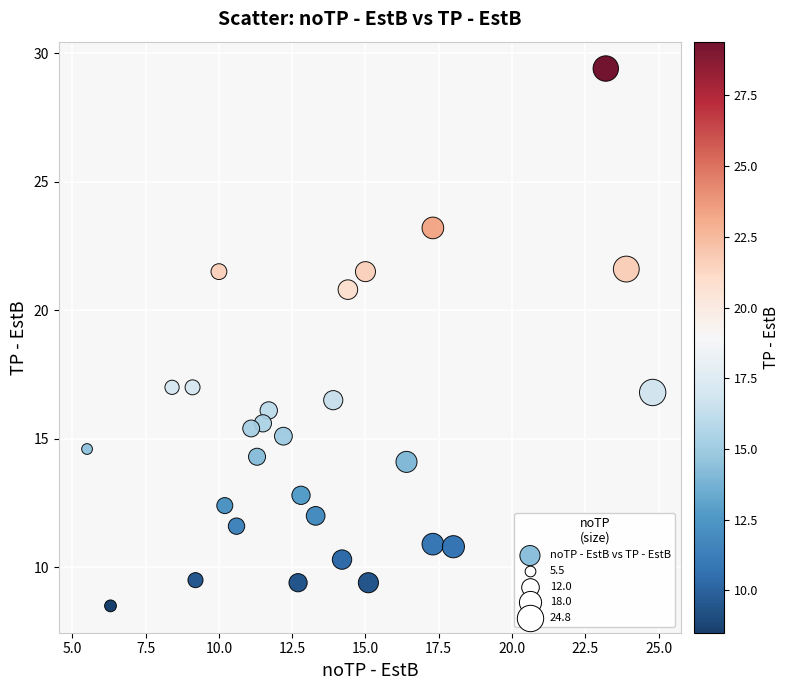

What is the range of Y values (max minus min)?

20.9